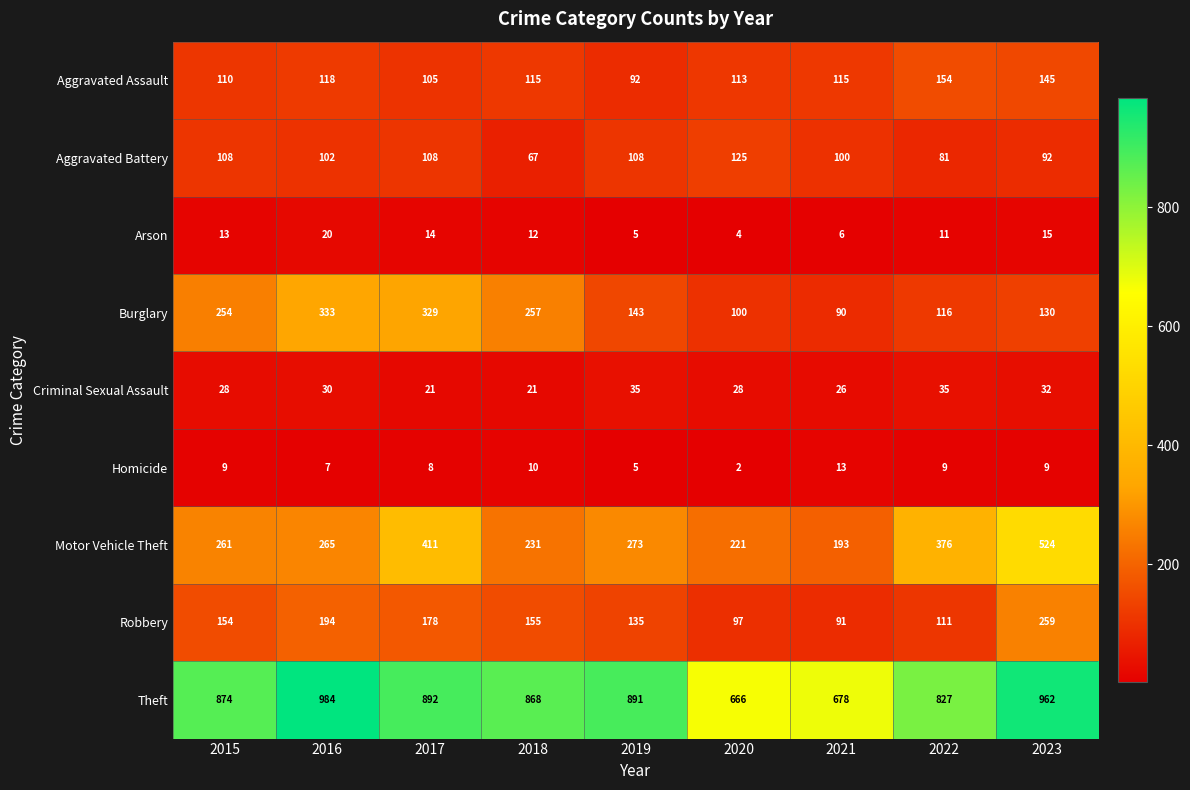

Where does the Aggravated Battery series first go above 102?

2015